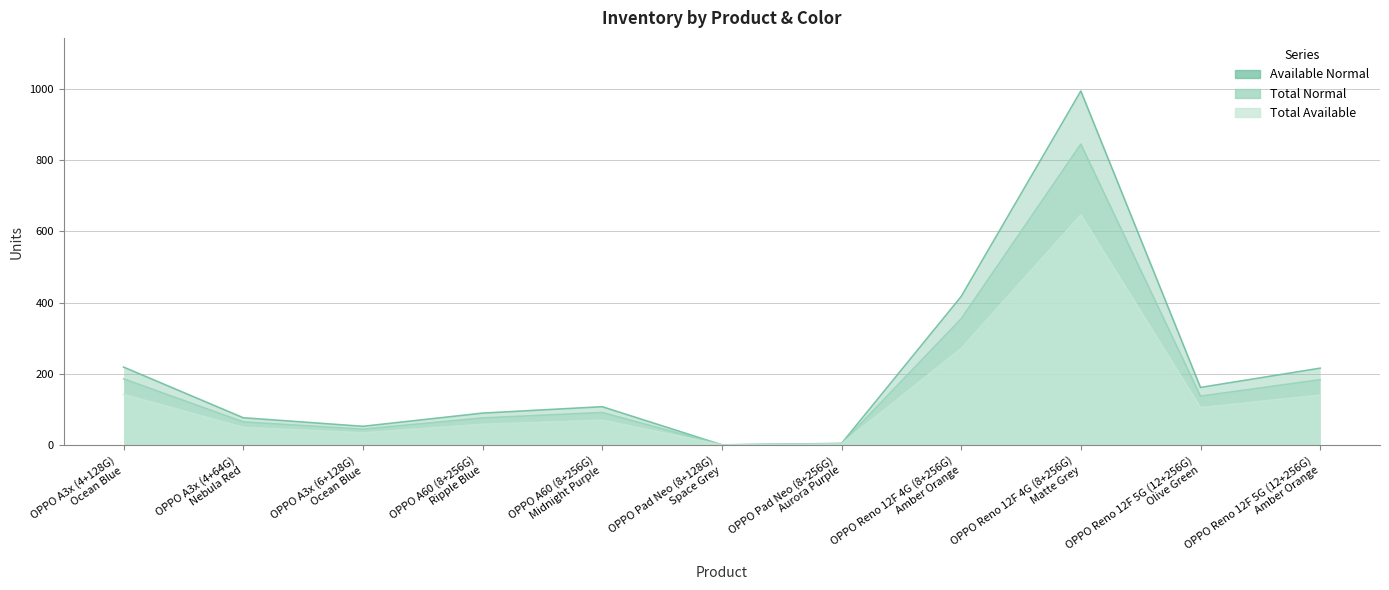

What is the difference between the Total Available values at OPPO Reno 12F 4G (8+256G)
Amber Orange and OPPO A3x (6+128G)
Ocean Blue?

236.6